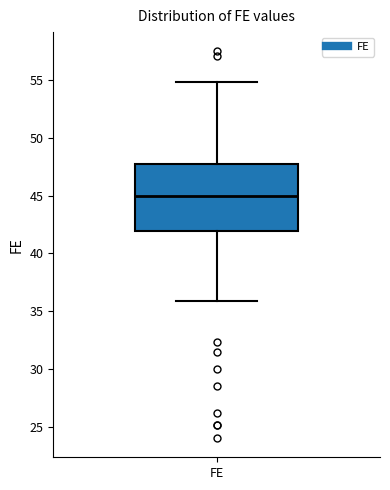

Where does the upper whisker of the box for FE end on the y-axis? The values are not printed on the chart, so give them approximately, as read against the axis.

55